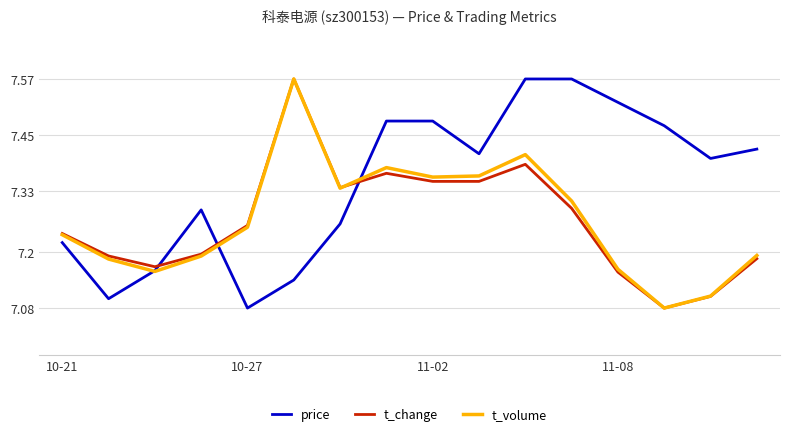

How many intersections are there between price and t_change?

3